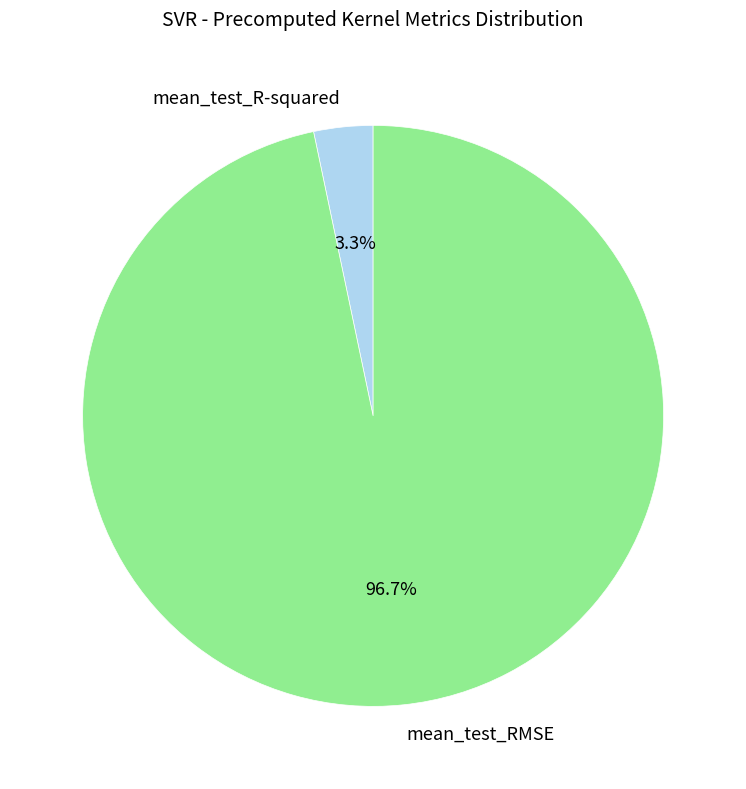

How many segments does this pie chart have?

2